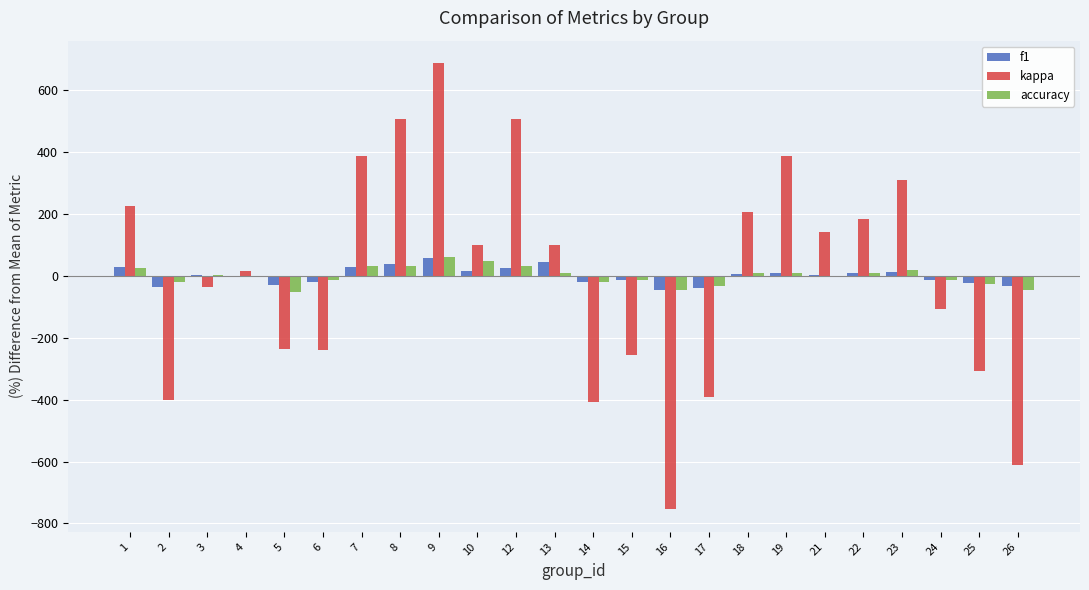

How many series are shown in this chart?

3